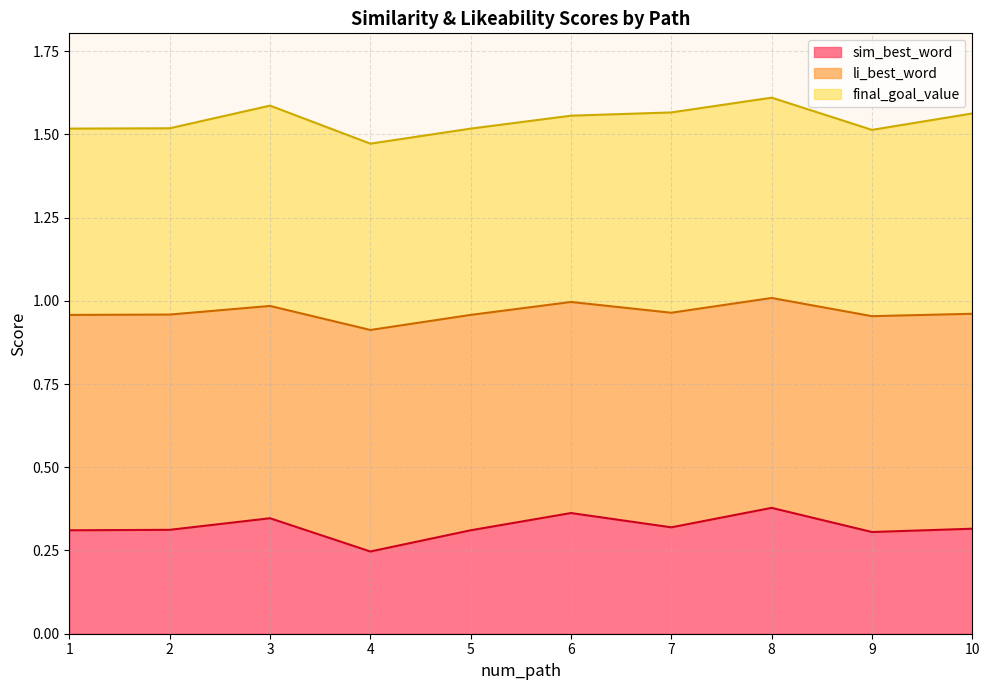

The value of sim_best_word at 8 is 0.6. True or false?

False